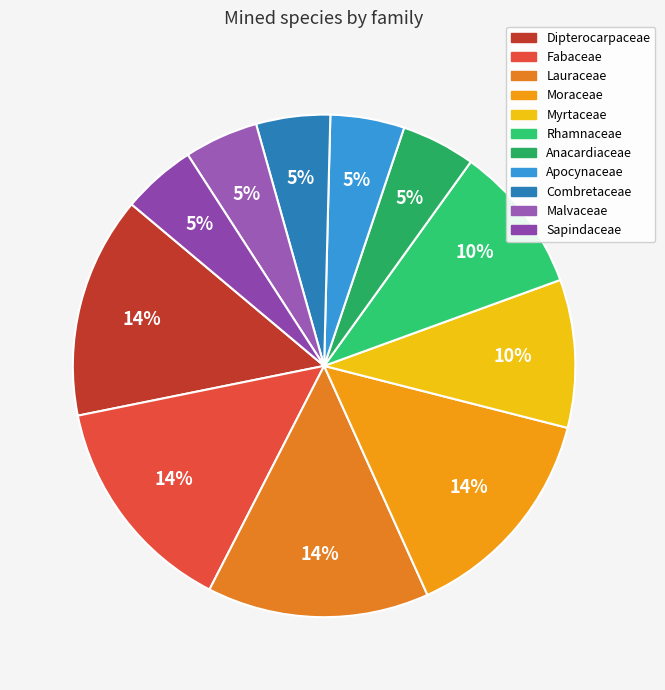

Is it true that Moraceae is 14% of the pie?

True